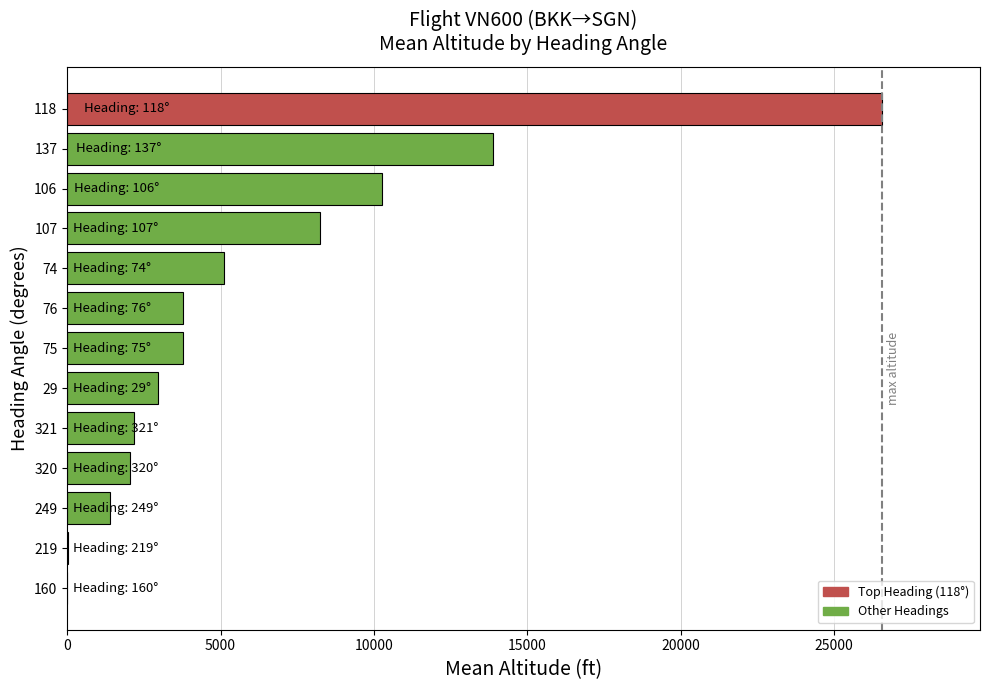

Count the number of data series in this chart.

1